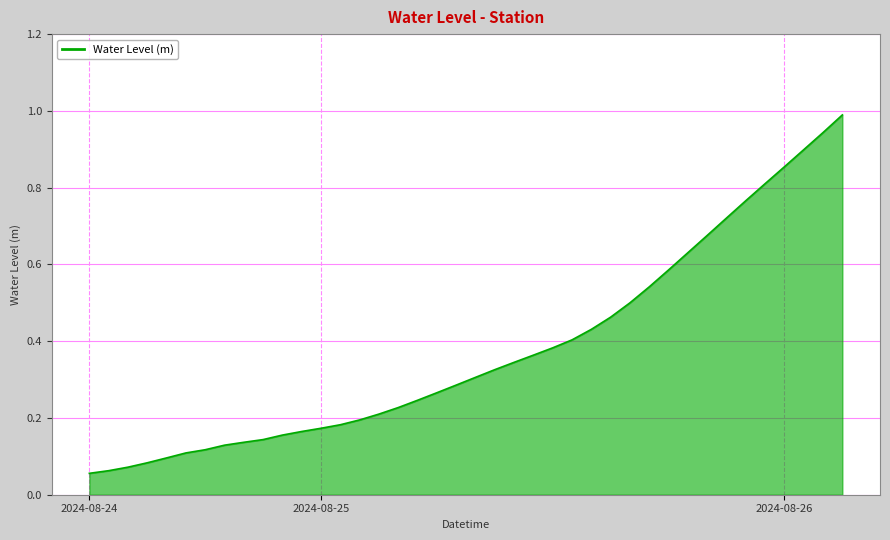

What is the maximum value shown in the chart?

1.0